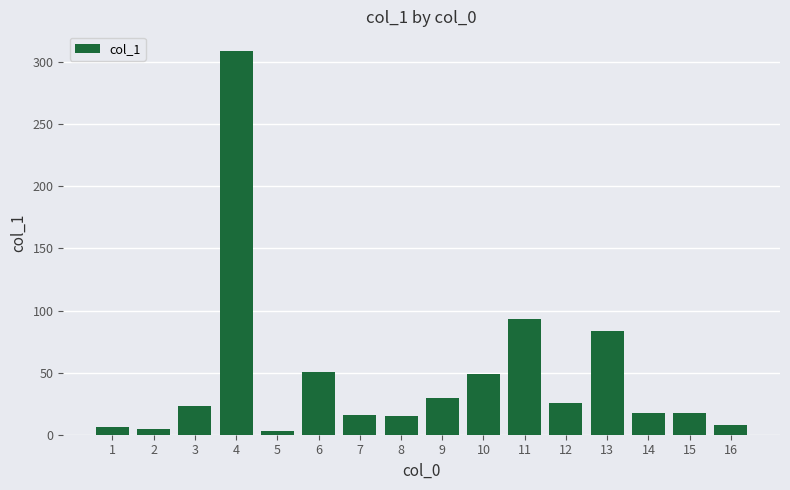

The value at 3 is 12.9. True or false?

False